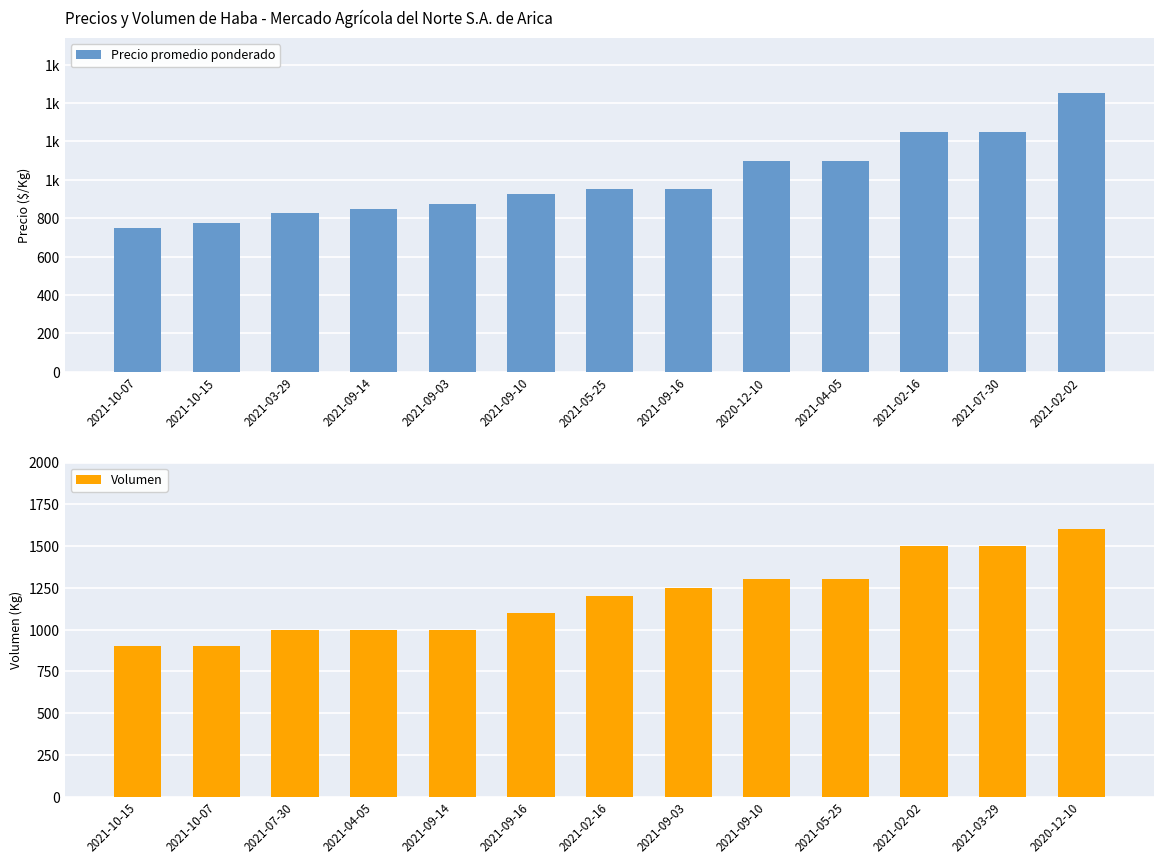

At which label is Precio promedio ponderado closest to 1100?

2020-12-10